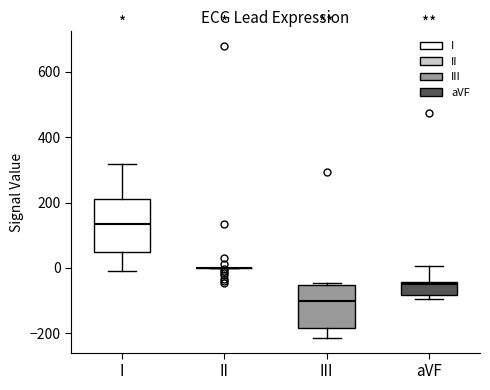

Reading left to right, transcribe this box plot: for each box, give where its median line is, the range the box spans, and where its two whiskers end, as read against the y-axis. The values are not printed on the chart, so give them approximately, as read against the axis.

I: median 140, box 40 to 220, whiskers 0 to 320
II: box collapsed to a line at 0, whiskers 0 to 0
III: median -100, box -180 to -60, whiskers -220 to -40
aVF: median -40, box -80 to -40, whiskers -100 to 0